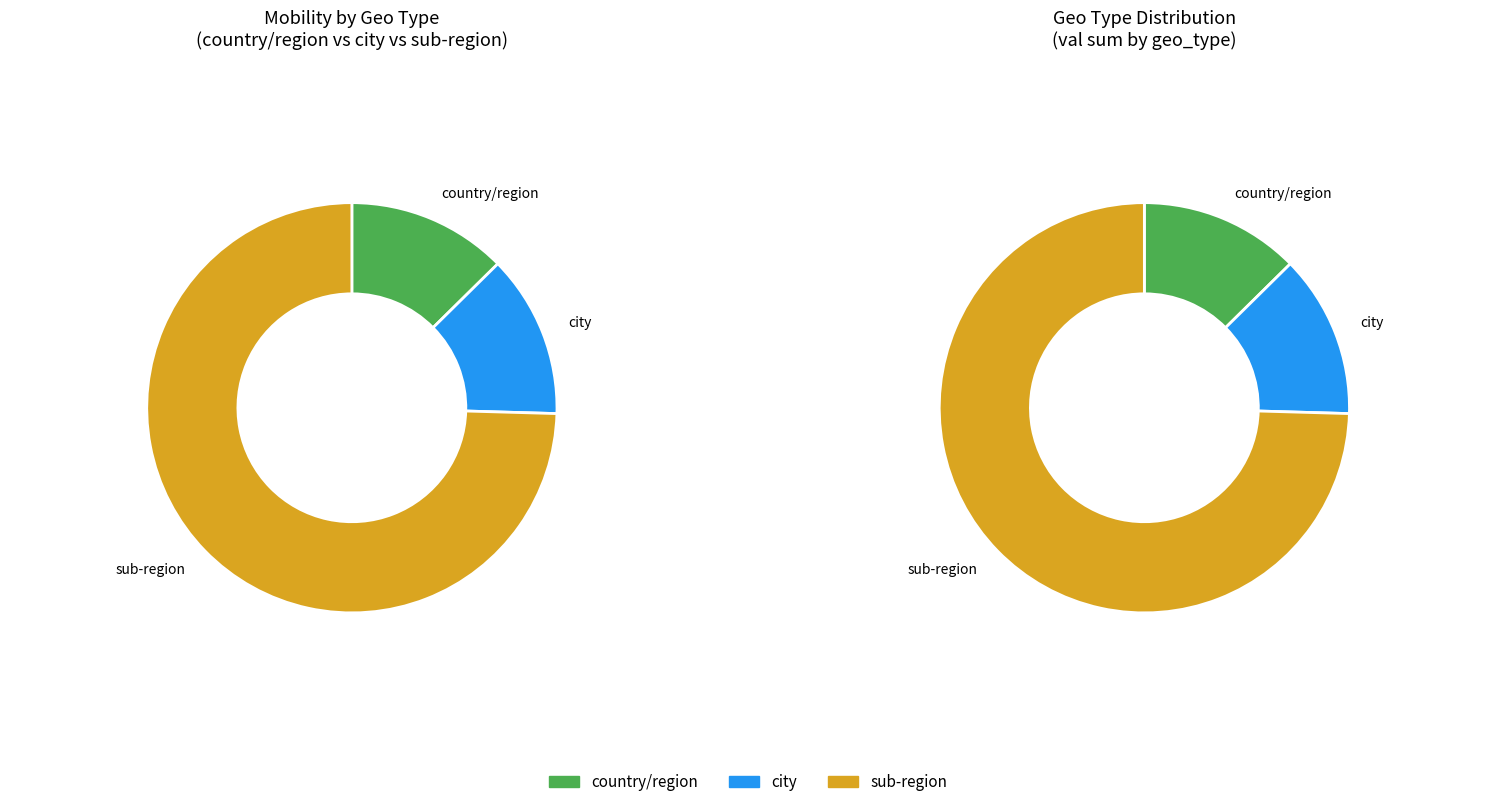

What is the ratio of the value at city to the value at city?

1.0